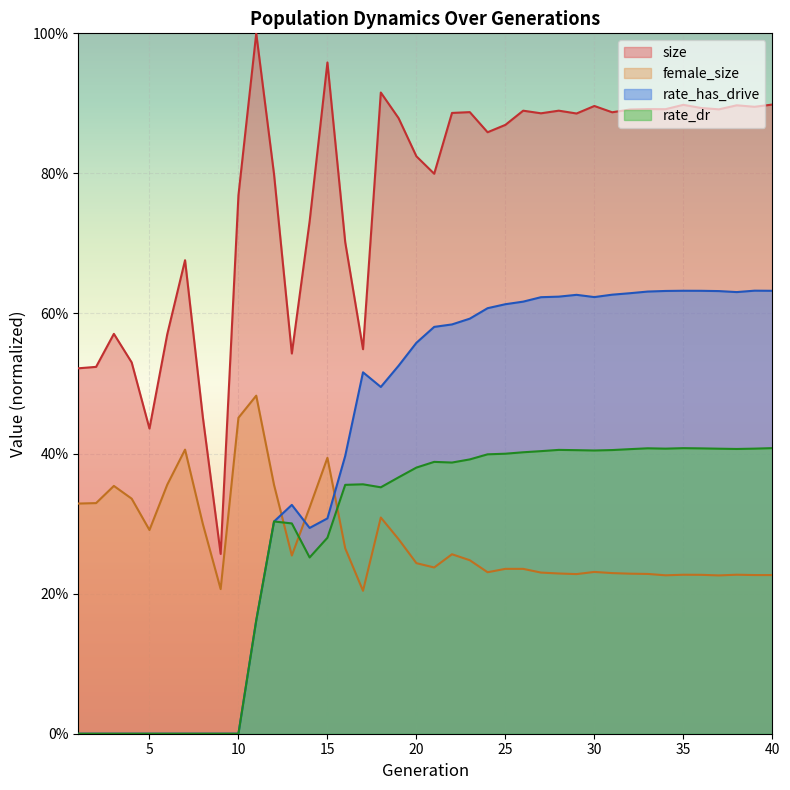

What are all the series names shown in the legend?

size, female_size, rate_has_drive, rate_dr